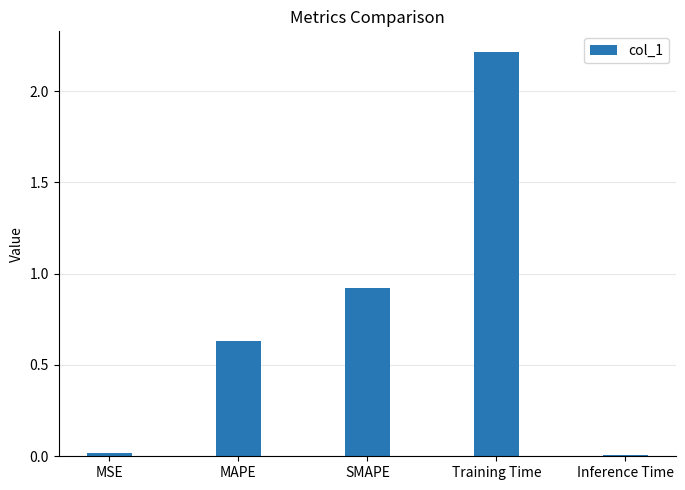

What is the difference between the values at MSE and Training Time?

2.2